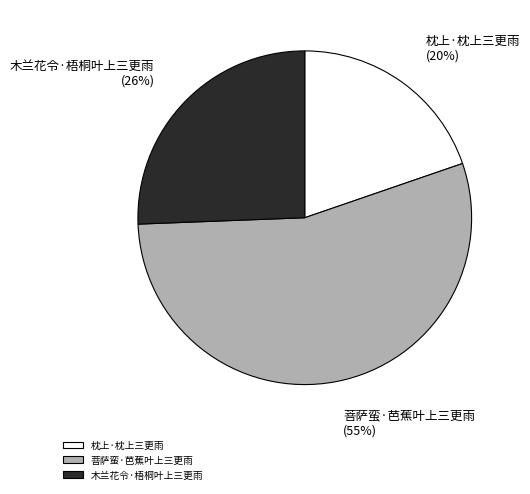

How many slices are in this pie chart?

3